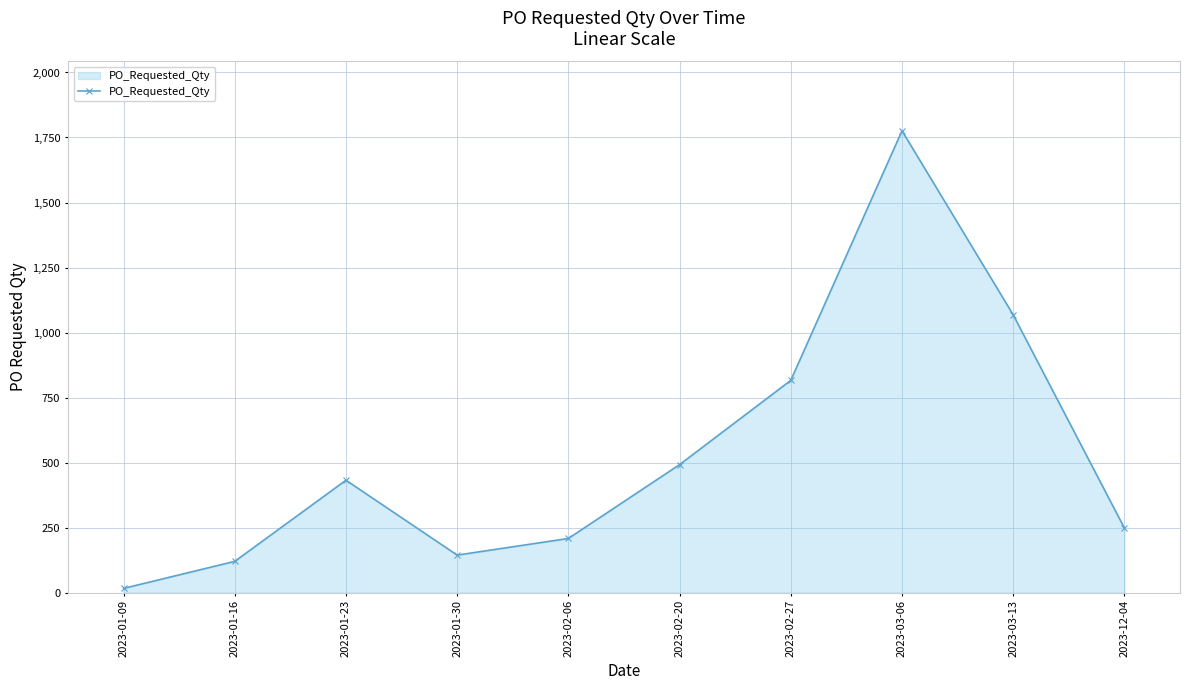

What is the label of the 7th point from the left?

2023-02-27